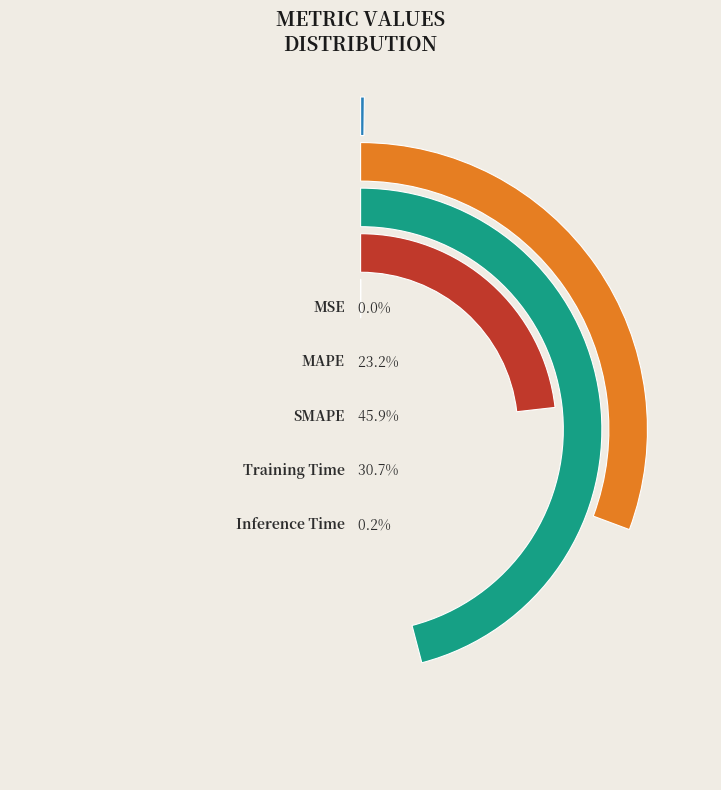

How many slices are in this pie chart?

5